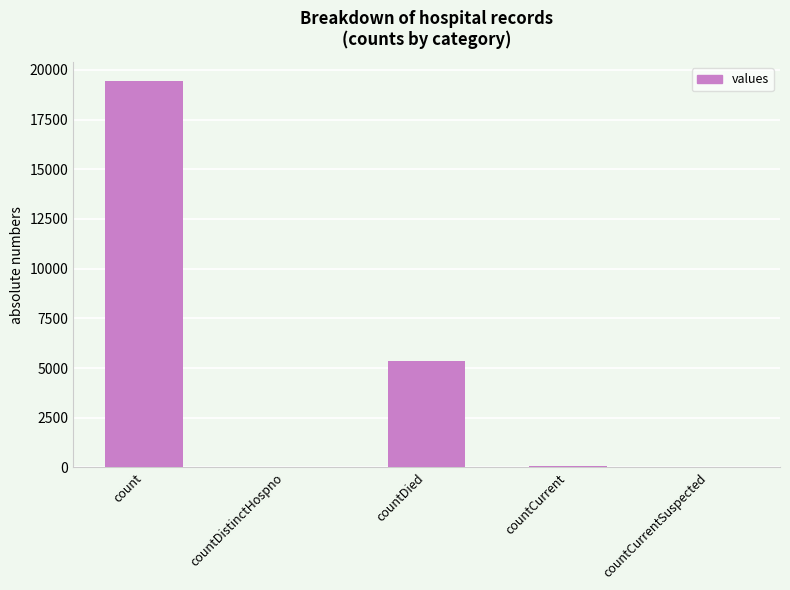

What is the change in value from count to countCurrentSuspected?

-19420